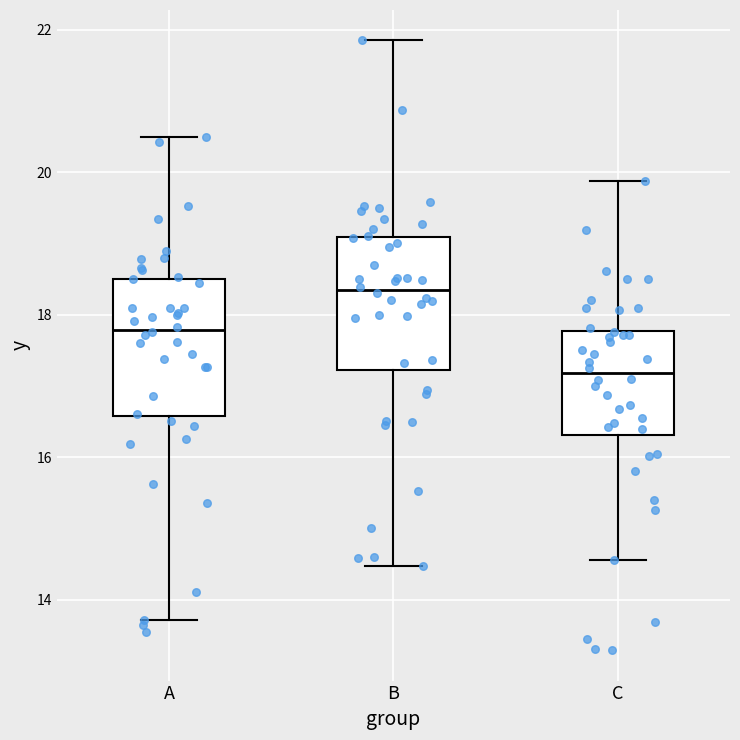

Where does the upper whisker of the box for A end on the y-axis? The values are not printed on the chart, so give them approximately, as read against the axis.

20.6